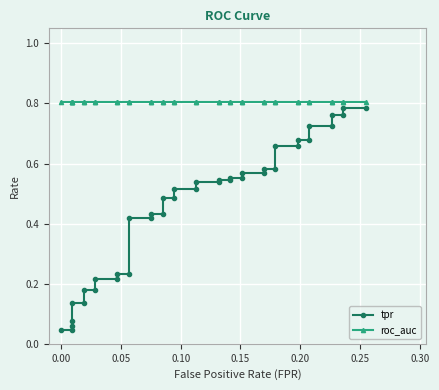

List the series in order of their peak value, lowest first.

tpr, roc_auc